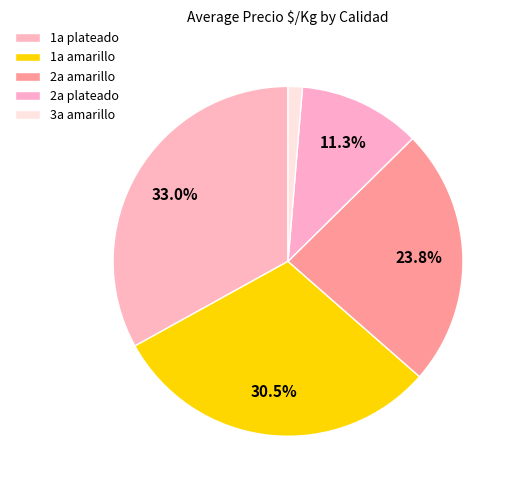

Is there a majority slice in this chart?

No